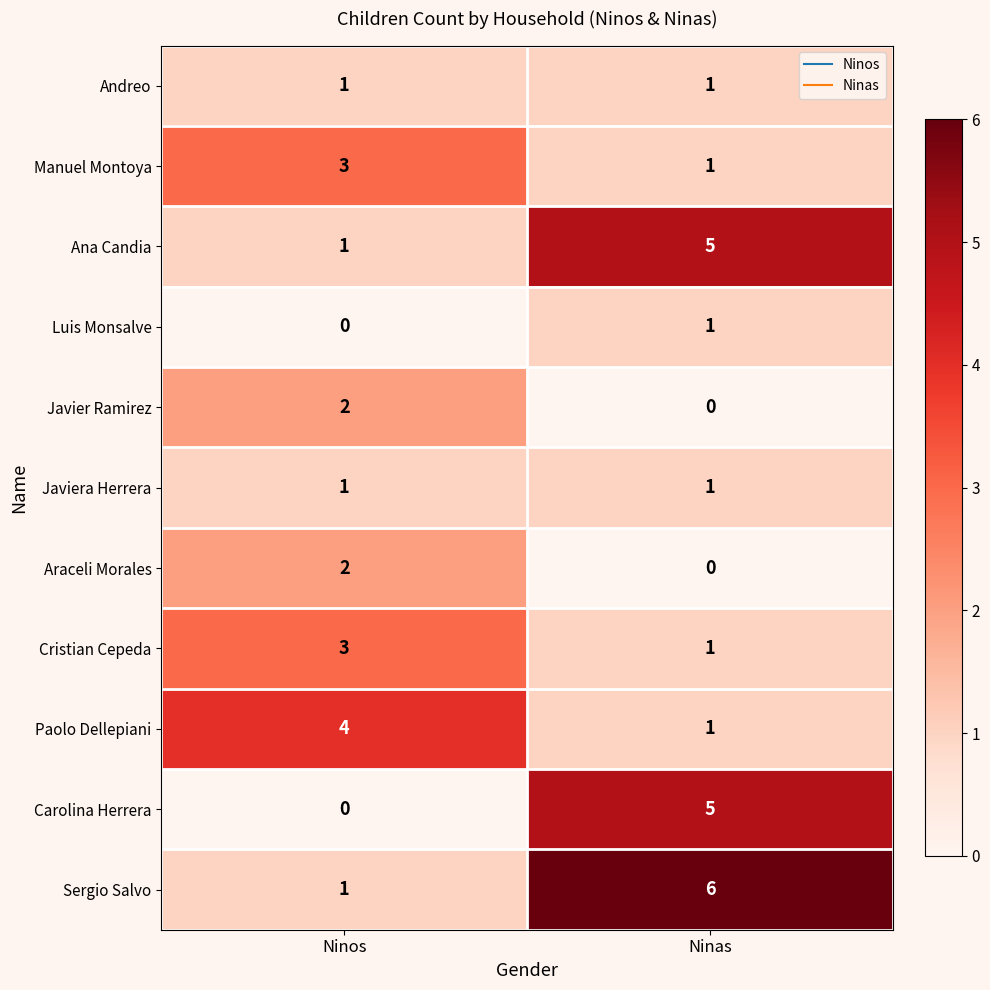

What is the difference between the highest and lowest values at Ninas?

6